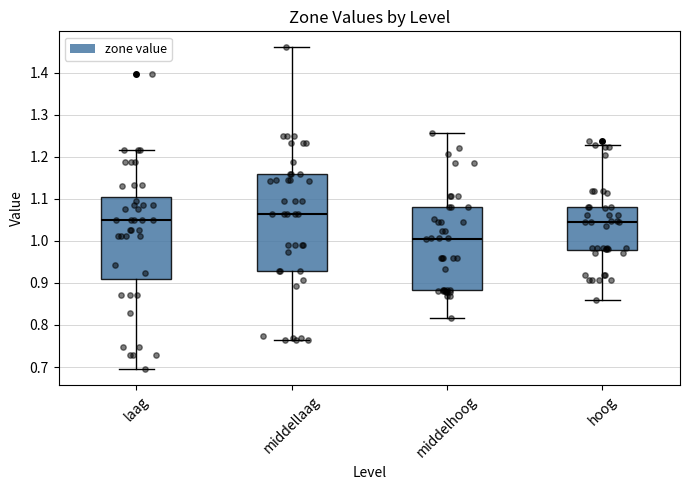

Comparing the boxes themselves (not the whiskers), which one is the tallest?

middellaag